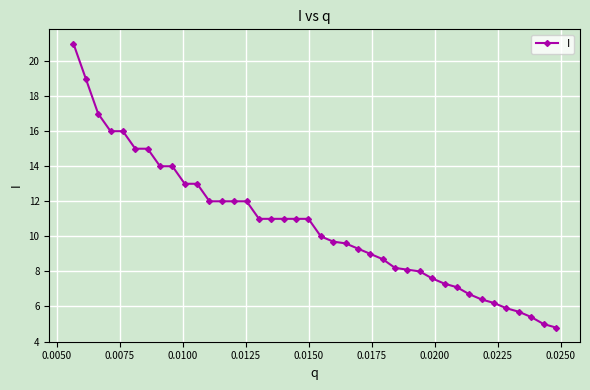

What is the difference between the maximum and minimum values?

16.2